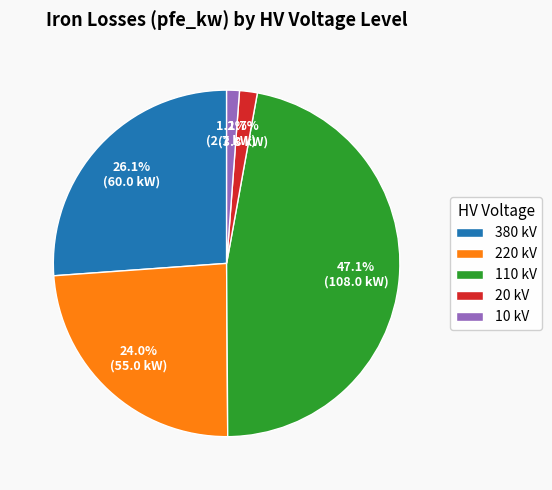

How much of the chart is everything except 220 kV?

76.0%